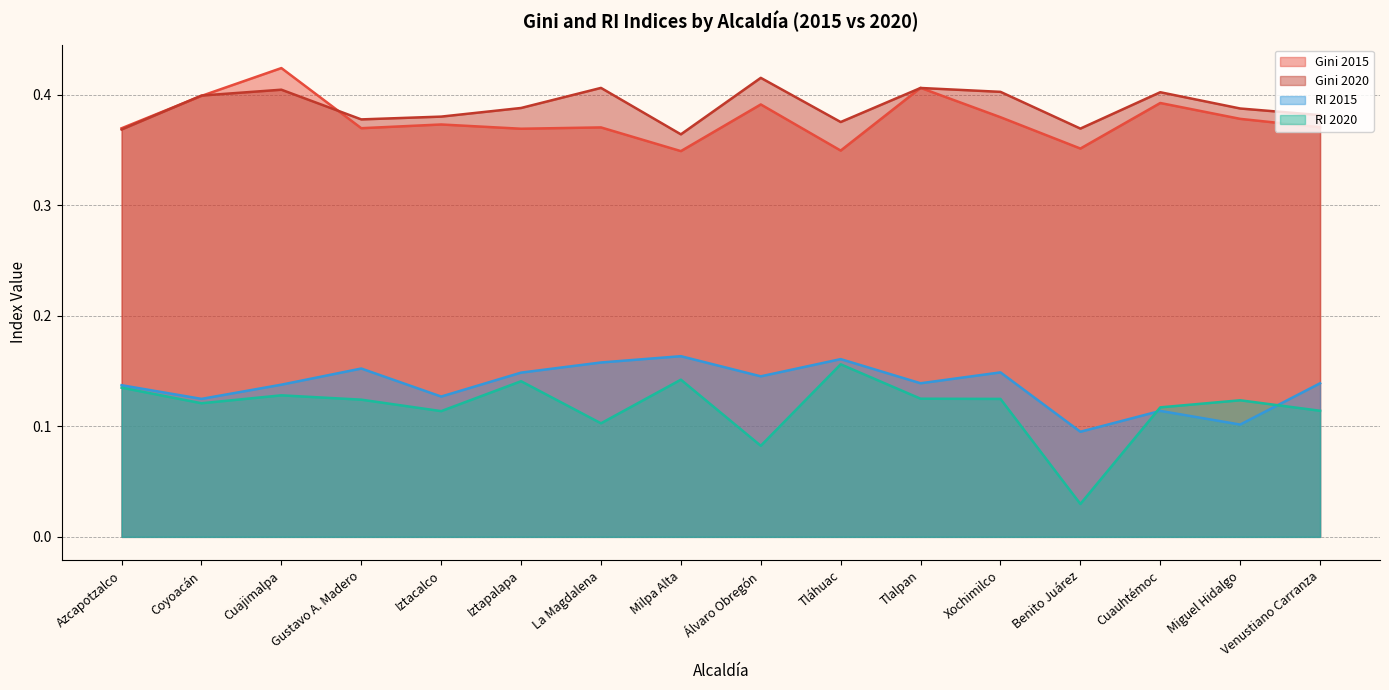

Reading right to left, list all the values displayed in this chart.

Gini 2015: Venustiano Carranza=0.4	Miguel Hidalgo=0.4	Cuauhtémoc=0.4	Benito Juárez=0.4	Xochimilco=0.4	Tlalpan=0.4	Tláhuac=0.3	Álvaro Obregón=0.4	Milpa Alta=0.3	La Magdalena=0.4	Iztapalapa=0.4	Iztacalco=0.4	Gustavo A. Madero=0.4	Cuajimalpa=0.4	Coyoacán=0.4	Azcapotzalco=0.4
Gini 2020: Venustiano Carranza=0.4	Miguel Hidalgo=0.4	Cuauhtémoc=0.4	Benito Juárez=0.4	Xochimilco=0.4	Tlalpan=0.4	Tláhuac=0.4	Álvaro Obregón=0.4	Milpa Alta=0.4	La Magdalena=0.4	Iztapalapa=0.4	Iztacalco=0.4	Gustavo A. Madero=0.4	Cuajimalpa=0.4	Coyoacán=0.4	Azcapotzalco=0.4
RI 2015: Venustiano Carranza=0.1	Miguel Hidalgo=0.1	Cuauhtémoc=0.1	Benito Juárez=0.1	Xochimilco=0.1	Tlalpan=0.1	Tláhuac=0.2	Álvaro Obregón=0.1	Milpa Alta=0.2	La Magdalena=0.2	Iztapalapa=0.1	Iztacalco=0.1	Gustavo A. Madero=0.2	Cuajimalpa=0.1	Coyoacán=0.1	Azcapotzalco=0.1
RI 2020: Venustiano Carranza=0.1	Miguel Hidalgo=0.1	Cuauhtémoc=0.1	Benito Juárez=0.0	Xochimilco=0.1	Tlalpan=0.1	Tláhuac=0.2	Álvaro Obregón=0.1	Milpa Alta=0.1	La Magdalena=0.1	Iztapalapa=0.1	Iztacalco=0.1	Gustavo A. Madero=0.1	Cuajimalpa=0.1	Coyoacán=0.1	Azcapotzalco=0.1